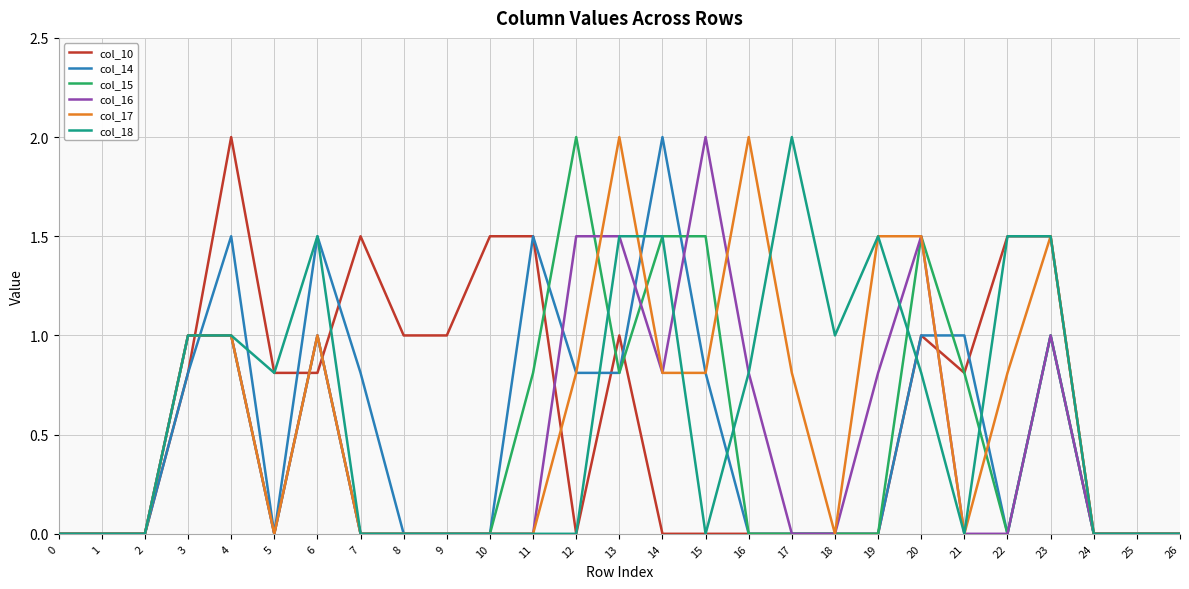

Which category has the highest value in the col_16 series?

15